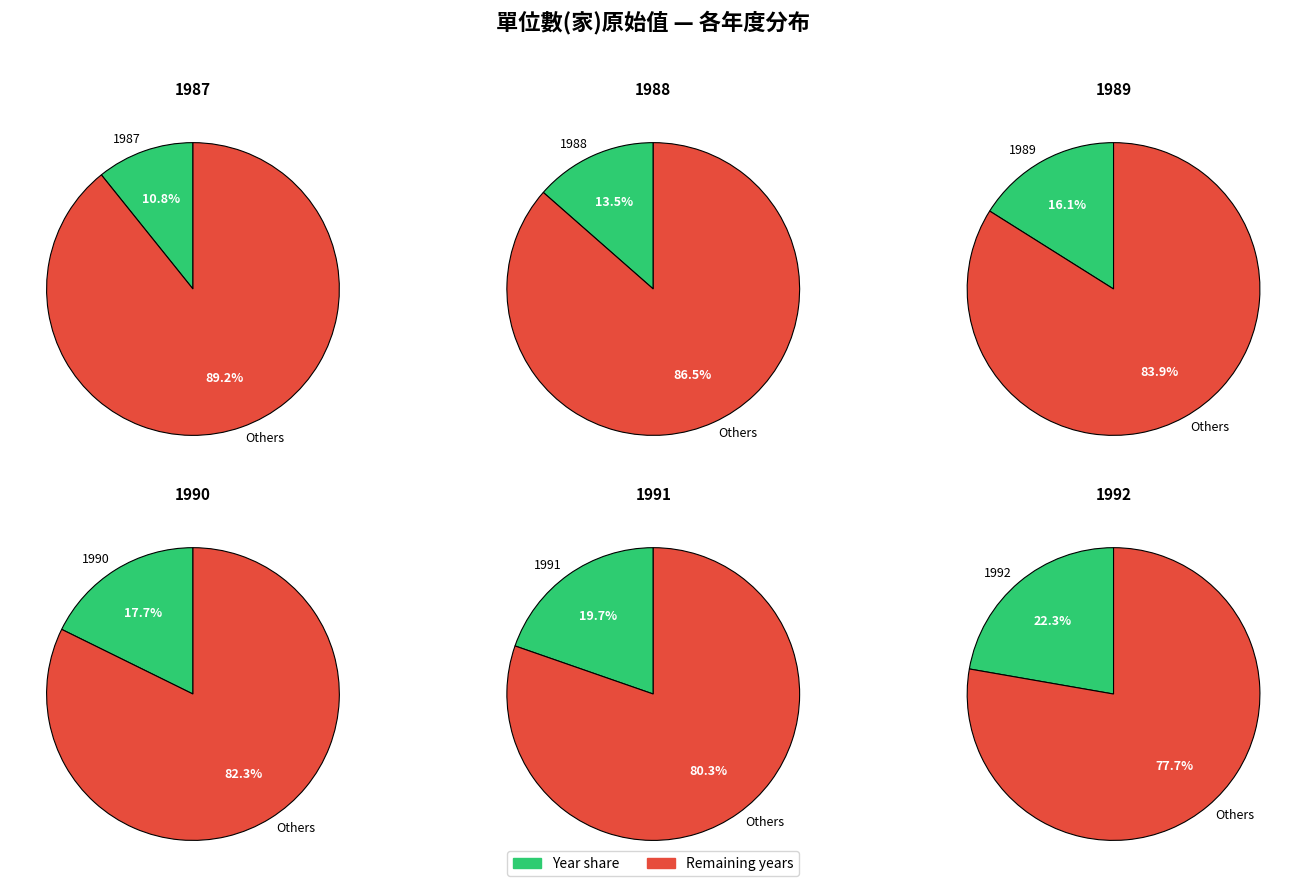

The 1991 slice represents 32% of the pie. True or false?

False